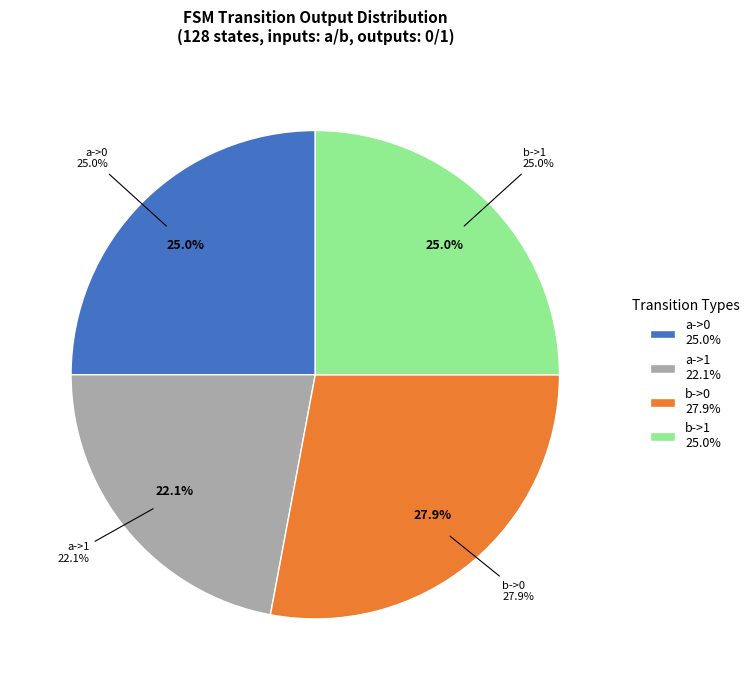

To the nearest percent, what is the difference between the largest and smallest slice percentages?

6%